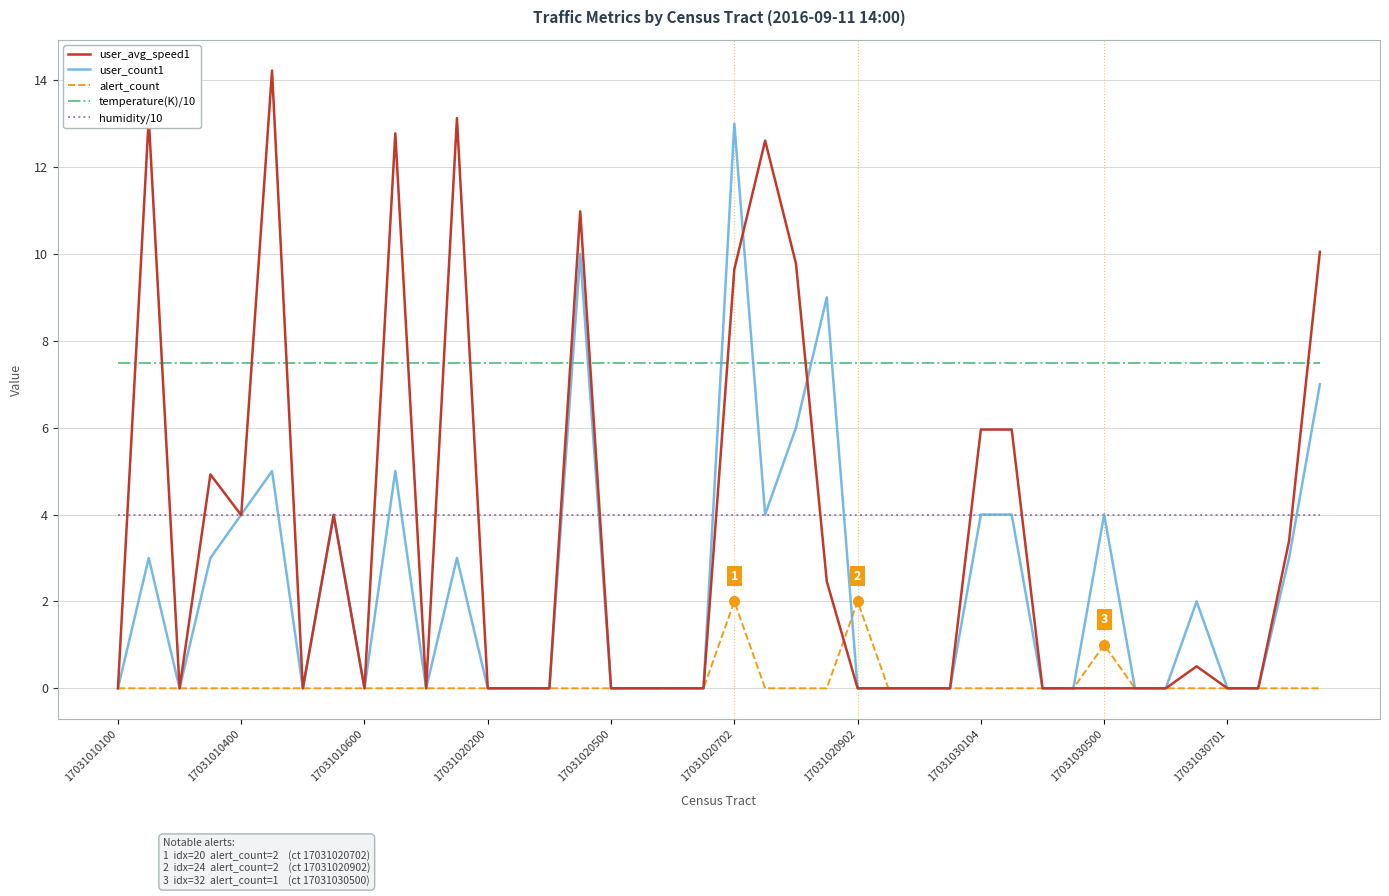

Reading left to right, transcribe all the data shown in this chart.

user_avg_speed1: 0.0	13.1	0.0	4.9	4.0	14.2	0.0	4.0	0.0	12.8	0.0	13.1	0.0	0.0	0.0	11.0	0.0	0.0	0.0	0.0	9.6	12.6	9.8	2.5	0.0	0.0	0.0	0.0	6.0	6.0	0.0	0.0	0.0	0.0	0.0	0.5	0.0	0.0	3.4	10.0
user_count1: 0.0	3.0	0.0	3.0	4.0	5.0	0.0	4.0	0.0	5.0	0.0	3.0	0.0	0.0	0.0	10.0	0.0	0.0	0.0	0.0	13.0	4.0	6.0	9.0	0.0	0.0	0.0	0.0	4.0	4.0	0.0	0.0	4.0	0.0	0.0	2.0	0.0	0.0	3.0	7.0
alert_count: 0.0	0.0	0.0	0.0	0.0	0.0	0.0	0.0	0.0	0.0	0.0	0.0	0.0	0.0	0.0	0.0	0.0	0.0	0.0	0.0	2.0	0.0	0.0	0.0	2.0	0.0	0.0	0.0	0.0	0.0	0.0	0.0	1.0	0.0	0.0	0.0	0.0	0.0	0.0	0.0
temperature(K)/10: 7.5	7.5	7.5	7.5	7.5	7.5	7.5	7.5	7.5	7.5	7.5	7.5	7.5	7.5	7.5	7.5	7.5	7.5	7.5	7.5	7.5	7.5	7.5	7.5	7.5	7.5	7.5	7.5	7.5	7.5	7.5	7.5	7.5	7.5	7.5	7.5	7.5	7.5	7.5	7.5
humidity/10: 4.0	4.0	4.0	4.0	4.0	4.0	4.0	4.0	4.0	4.0	4.0	4.0	4.0	4.0	4.0	4.0	4.0	4.0	4.0	4.0	4.0	4.0	4.0	4.0	4.0	4.0	4.0	4.0	4.0	4.0	4.0	4.0	4.0	4.0	4.0	4.0	4.0	4.0	4.0	4.0